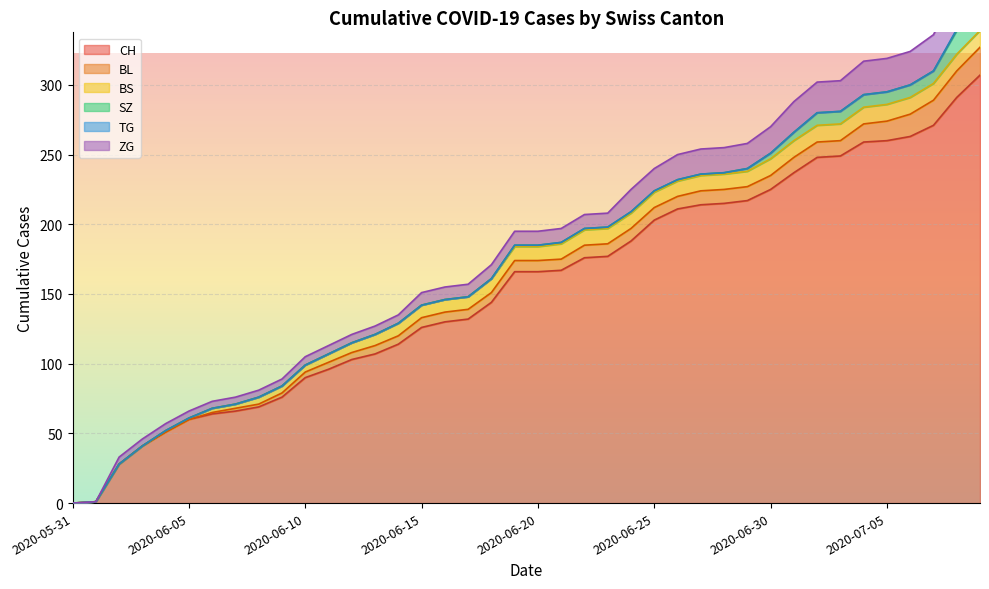

What is the sum of the BS values at 2020-07-07 and 2020-06-28?

23